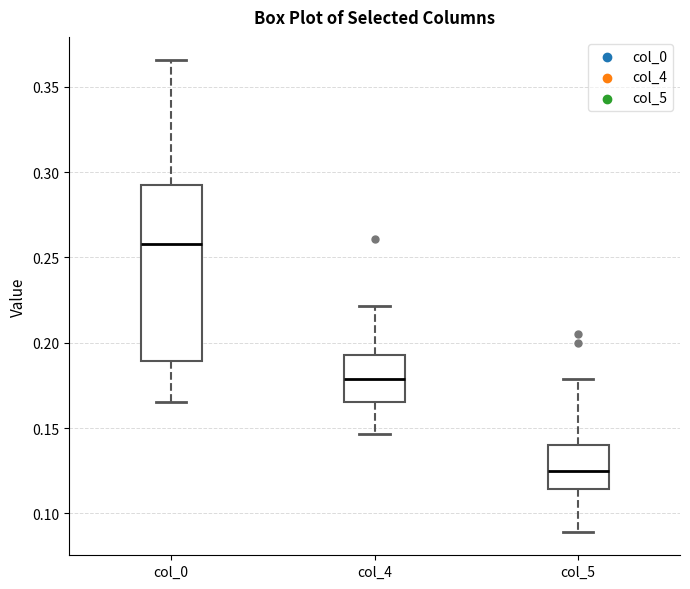

Reading left to right, transcribe this box plot: for each box, give where its median line is, the range the box spans, and where its two whiskers end, as read against the y-axis. The values are not printed on the chart, so give them approximately, as read against the axis.

col_0: median 0.260, box 0.190 to 0.290, whiskers 0.165 to 0.365
col_4: median 0.180, box 0.165 to 0.195, whiskers 0.145 to 0.220
col_5: median 0.125, box 0.115 to 0.140, whiskers 0.090 to 0.180